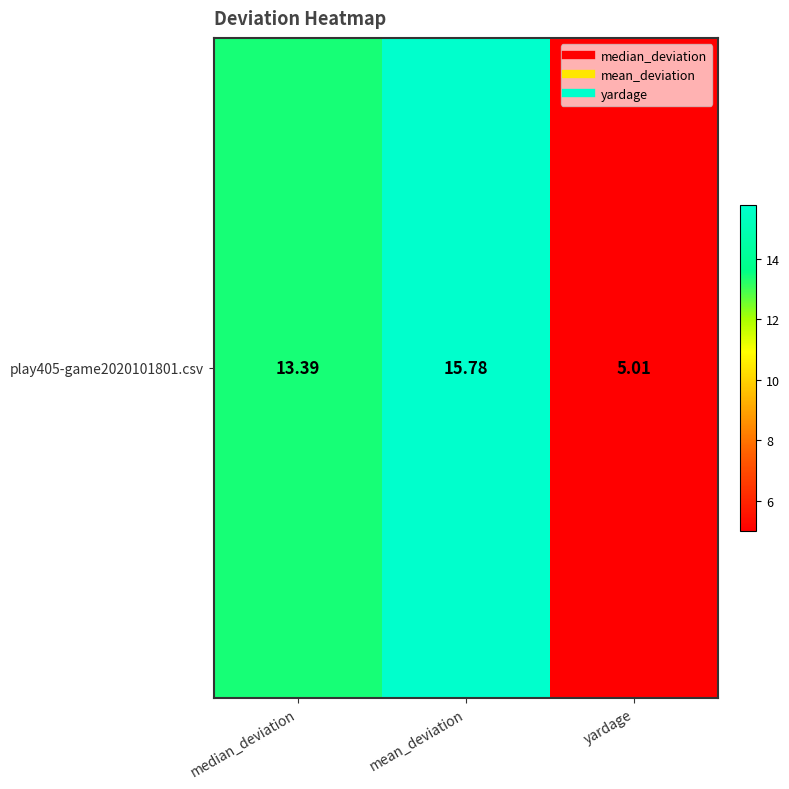

Is it true that the value at mean_deviation is 10.4?

False